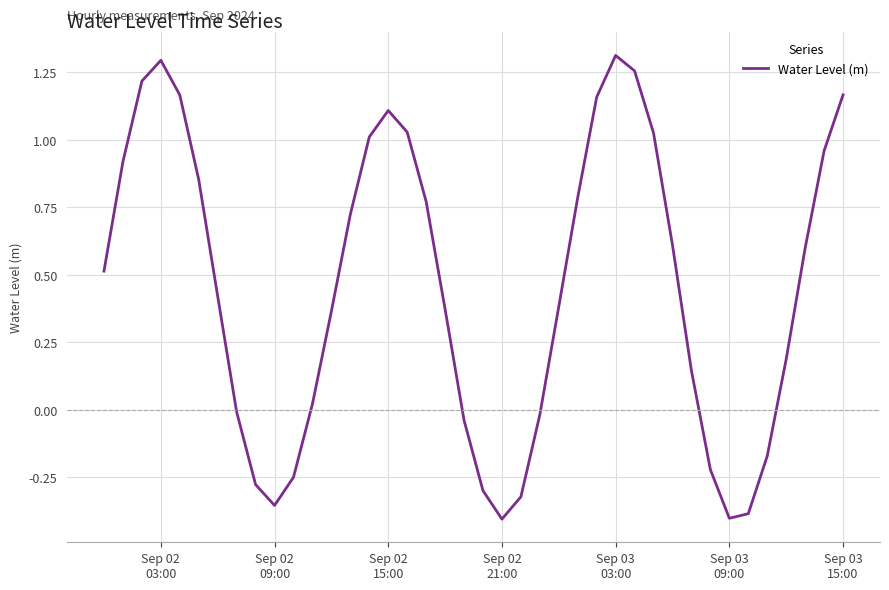

What is the difference between the maximum and minimum values?

1.7